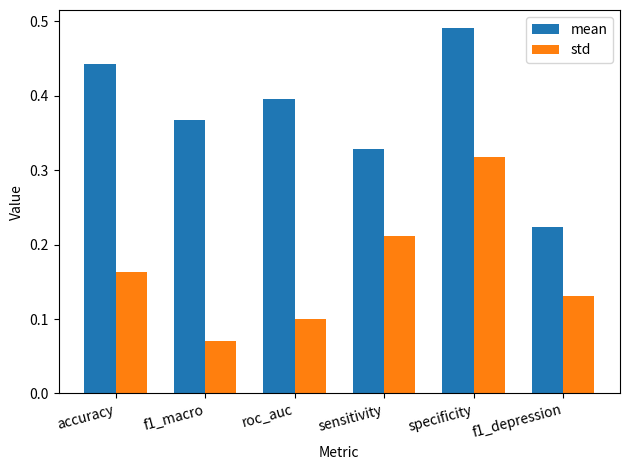

The value of std at sensitivity is 0.1. True or false?

False